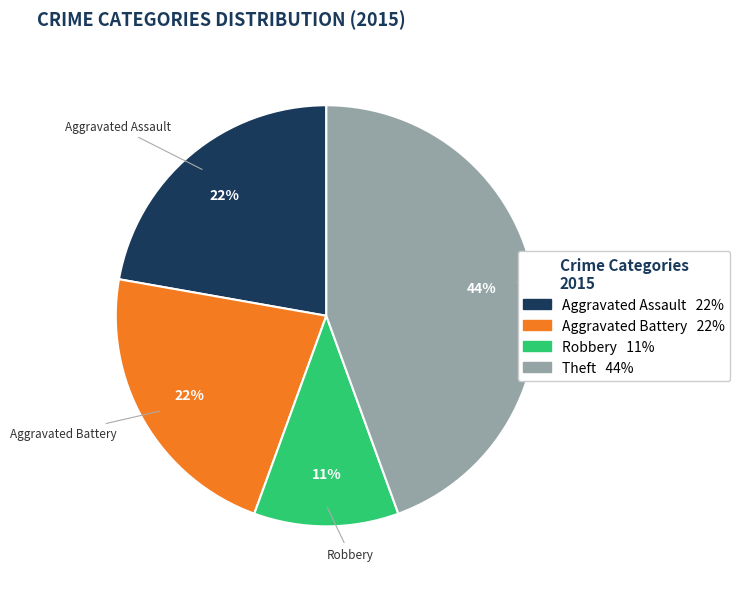

To the nearest percent, what is the difference between the largest and smallest slice percentages?

33%